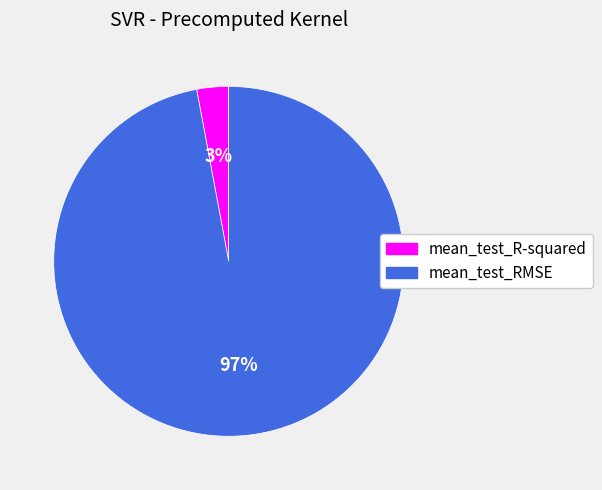

Between mean_test_RMSE and mean_test_R-squared, which is larger?

mean_test_RMSE